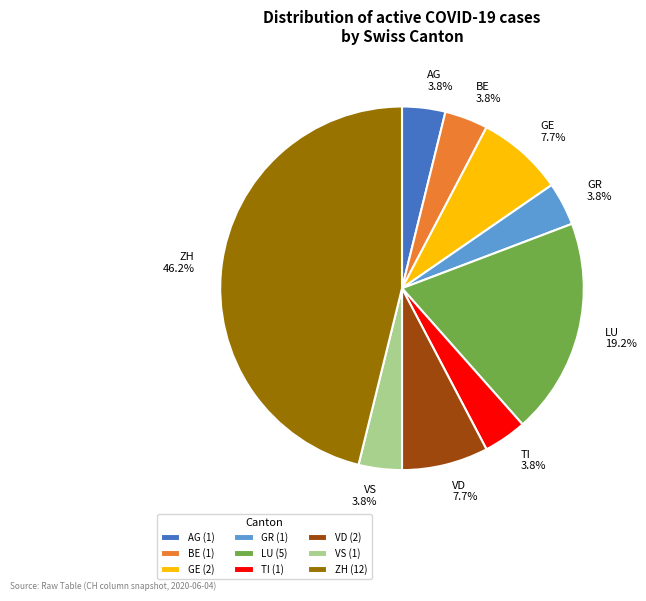

What percentage is NOT represented by TI?

96.2%